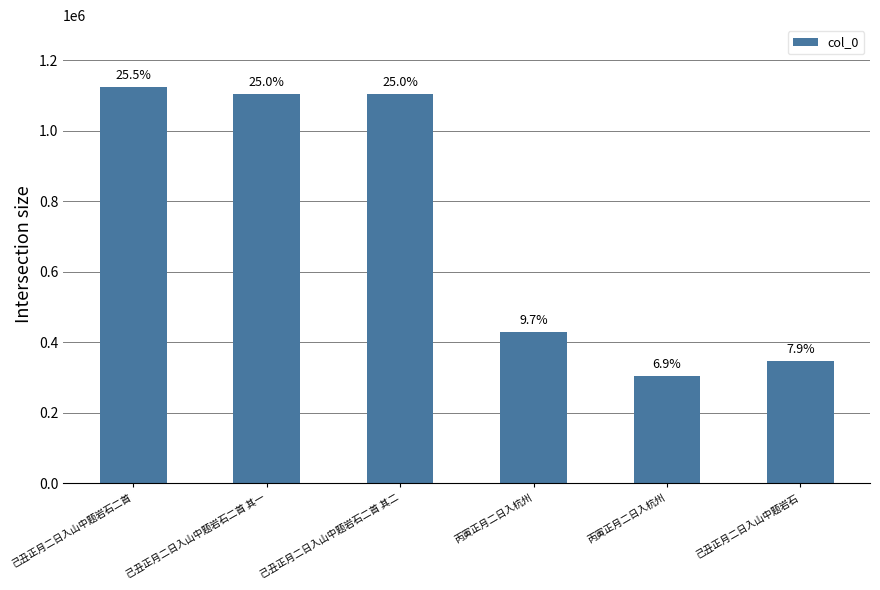

What is the change in value from 己丑正月二日入山中题岩石二首 to 丙寅正月二日入杭州?

-821229